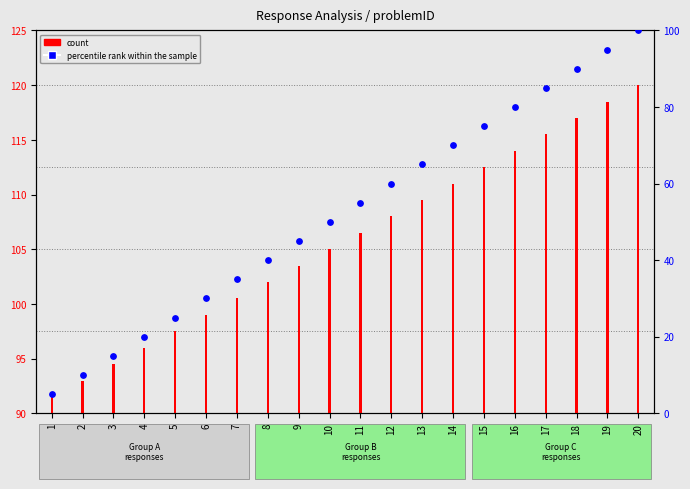

Which has a higher value, 20 or 3?

20